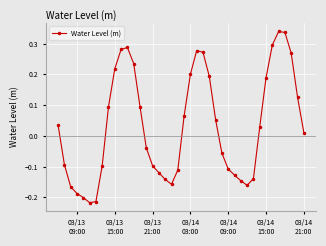

What is the sum of all values?

1.3